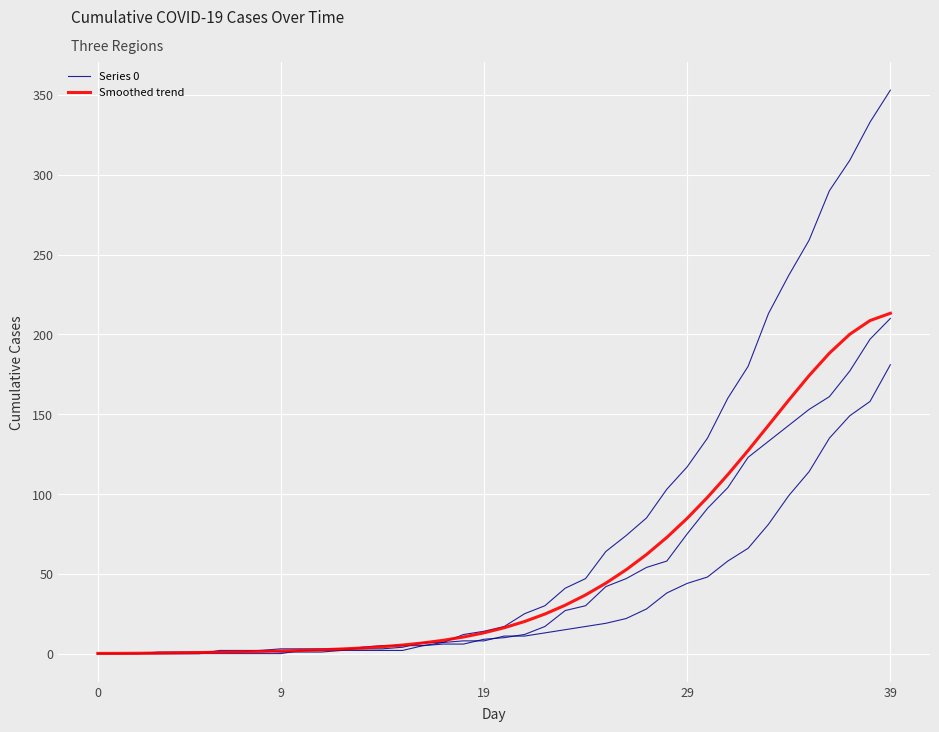

At 23, list the series in order from smallest to largest.

Smoothed trend, Series 0